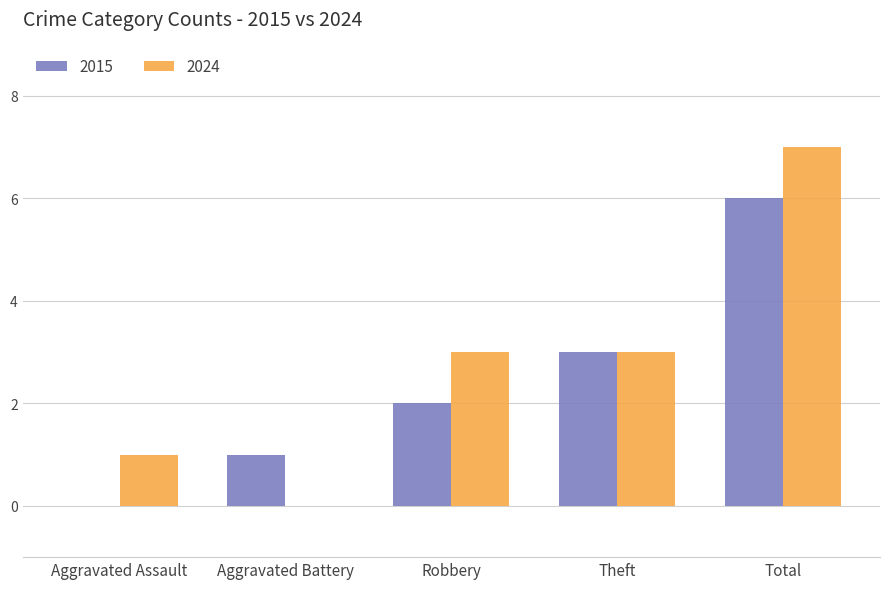

Reading left to right, extract all data points from this chart.

2015: Aggravated Assault=0	Aggravated Battery=1	Robbery=2	Theft=3	Total=6
2024: Aggravated Assault=1	Aggravated Battery=0	Robbery=3	Theft=3	Total=7